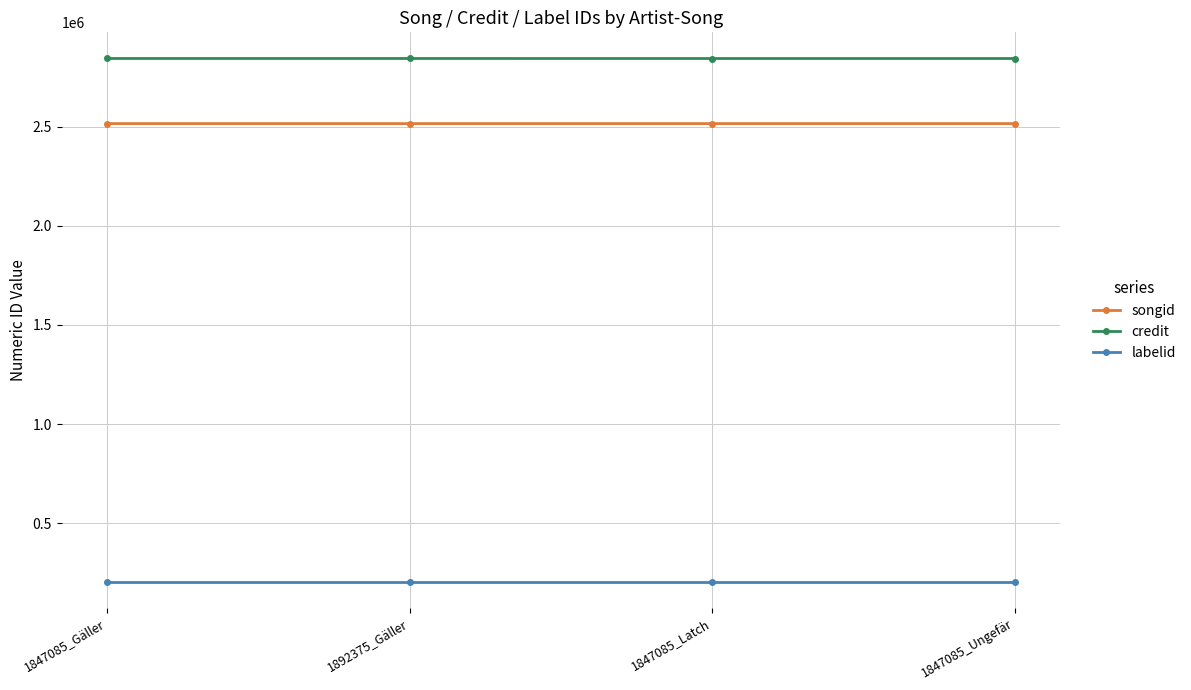

What is the average value of the labelid series?

205307